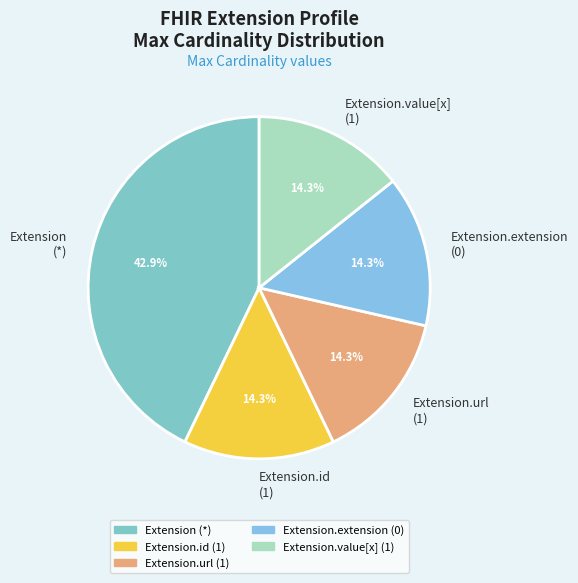

Is Extension.id (1) the majority of the pie?

No